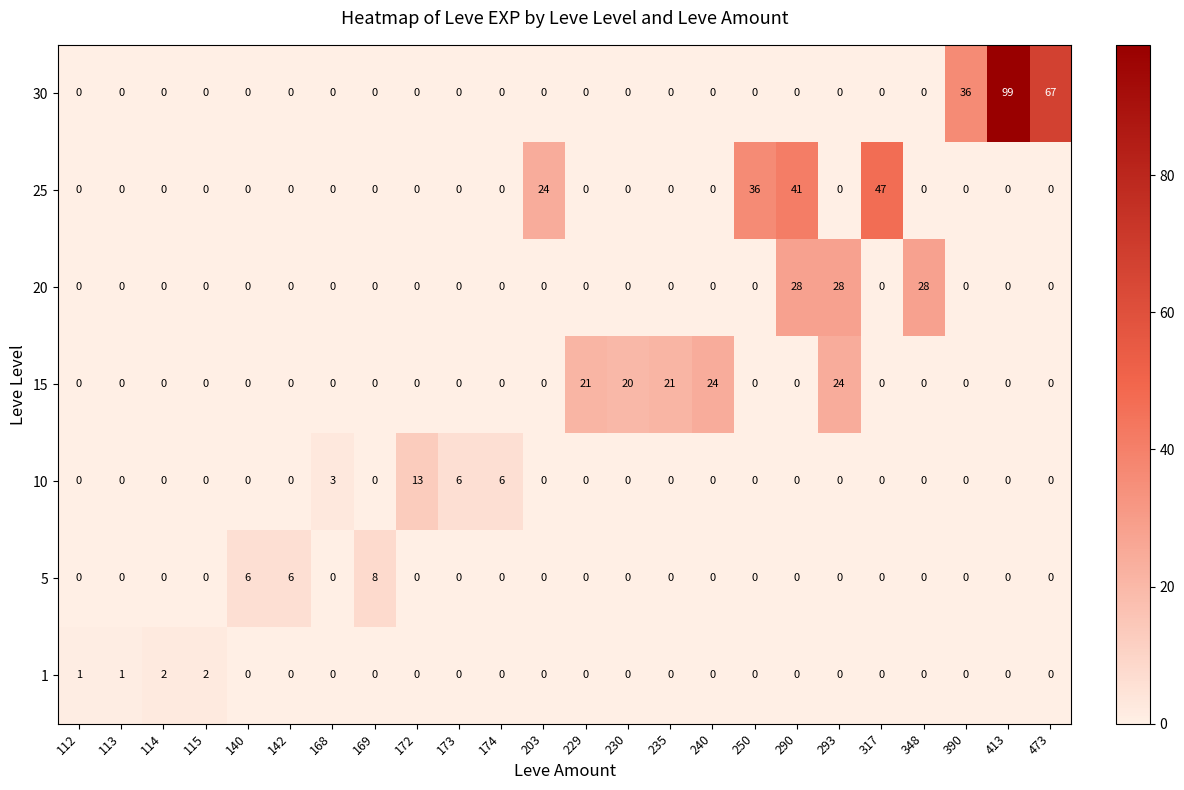

What is the maximum value for 5?

8